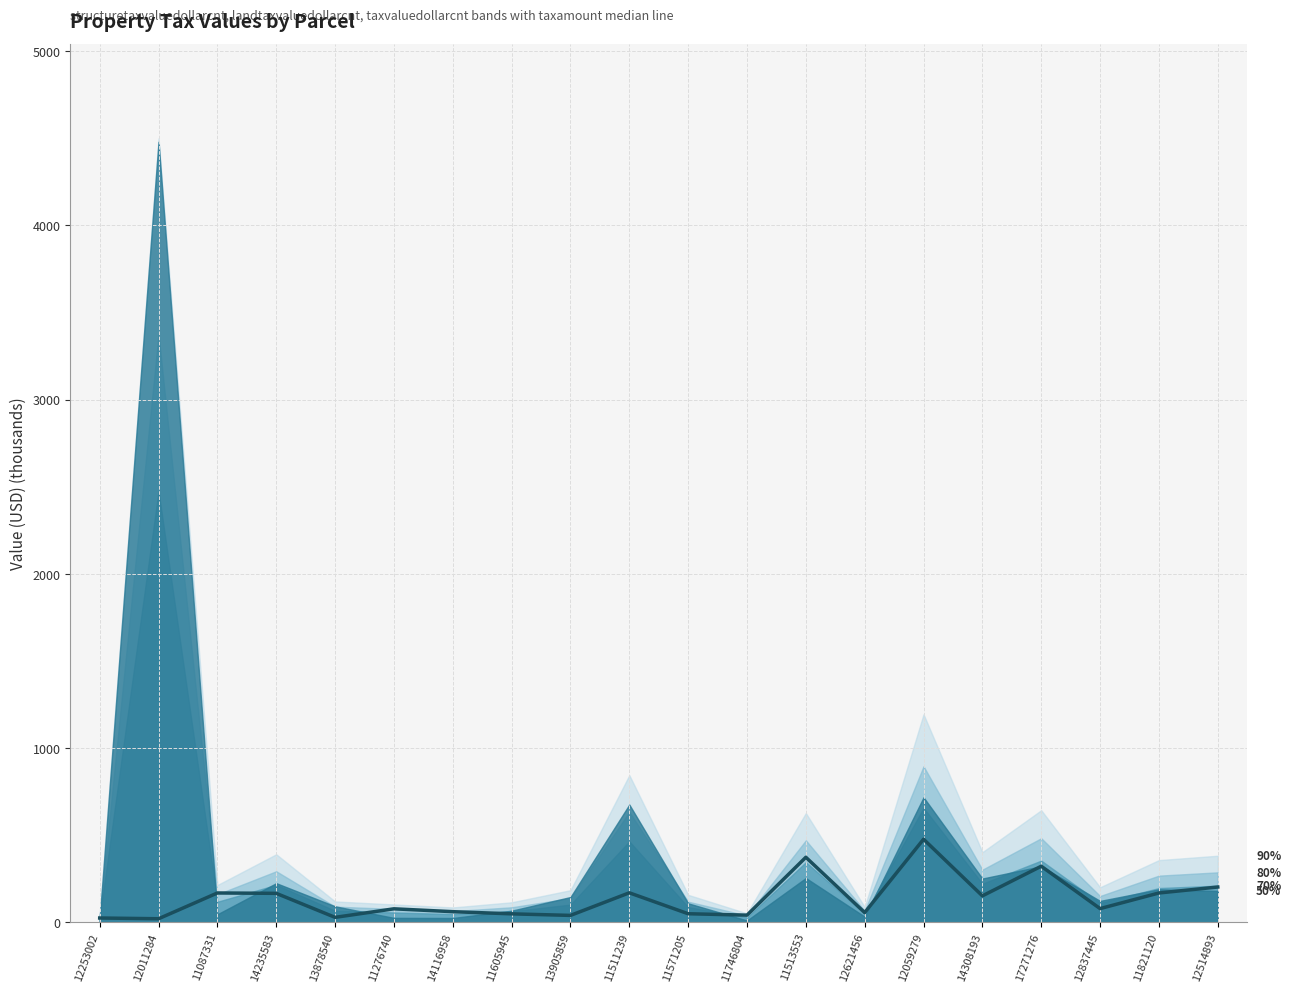

What is the change in value from 11087331 to 11571205?

-119.2